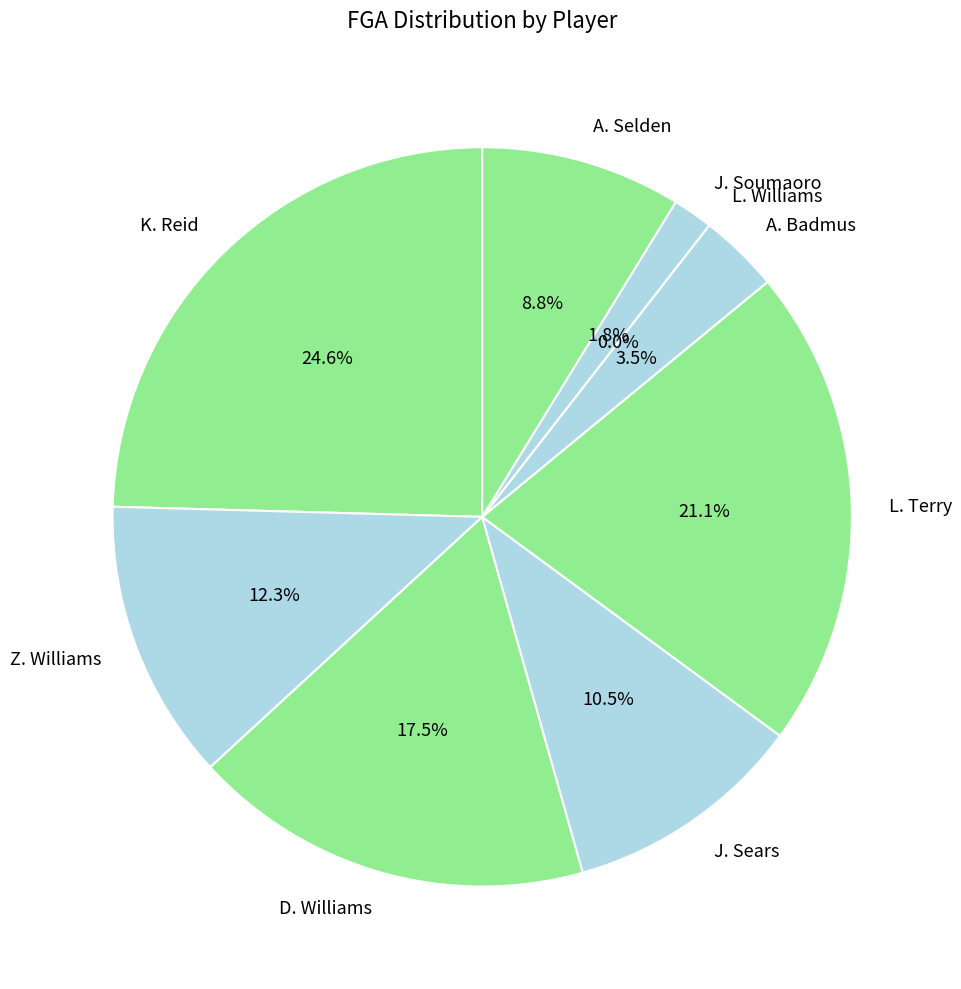

True or false: J. Sears accounts for 11% of the total.

True